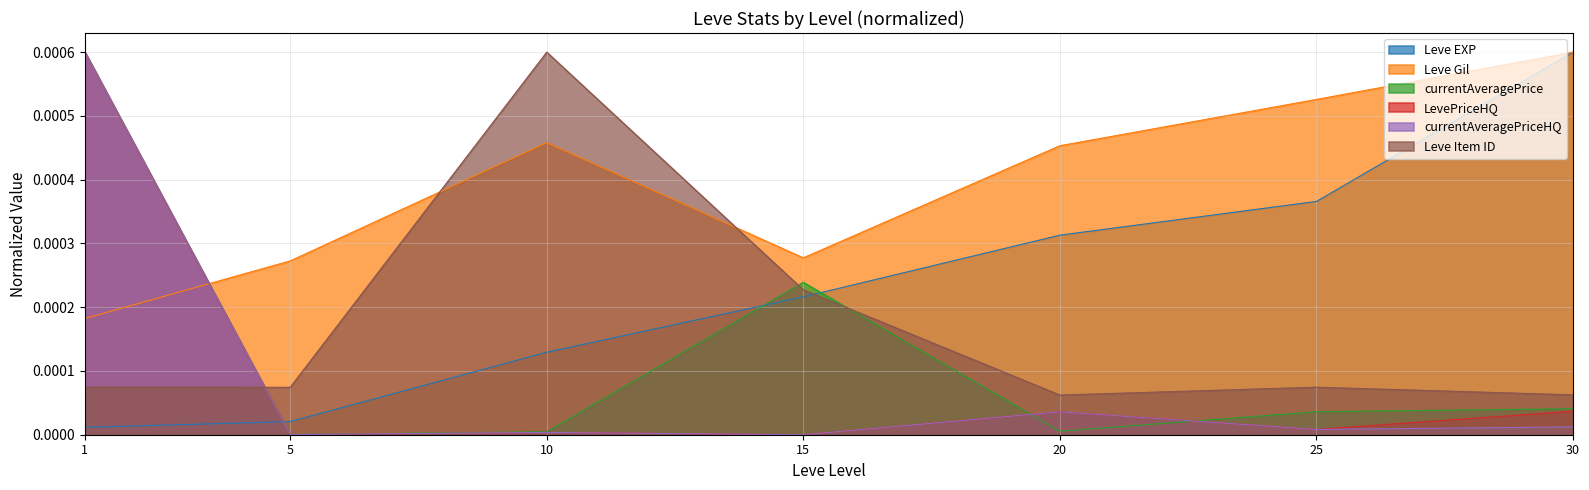

Where do LevePriceHQ and Leve EXP first cross each other?

1 and 5